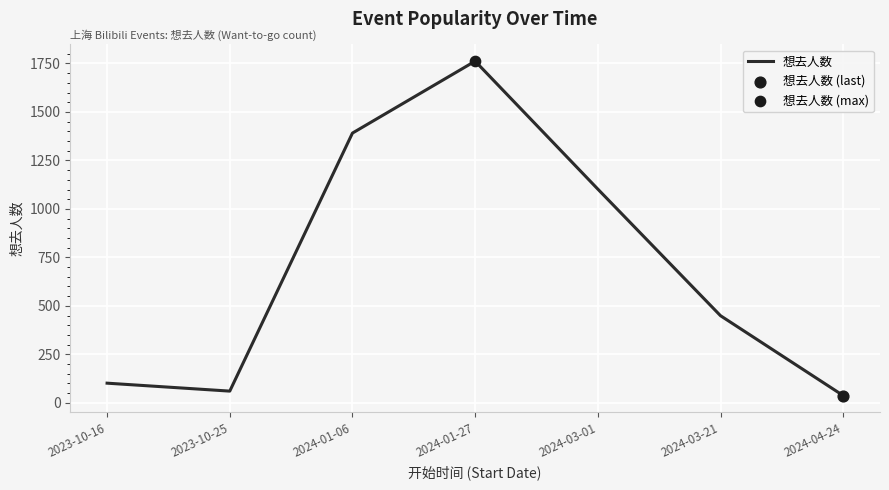

Between 2024-01-06 and 2024-03-21, which is larger?

2024-01-06